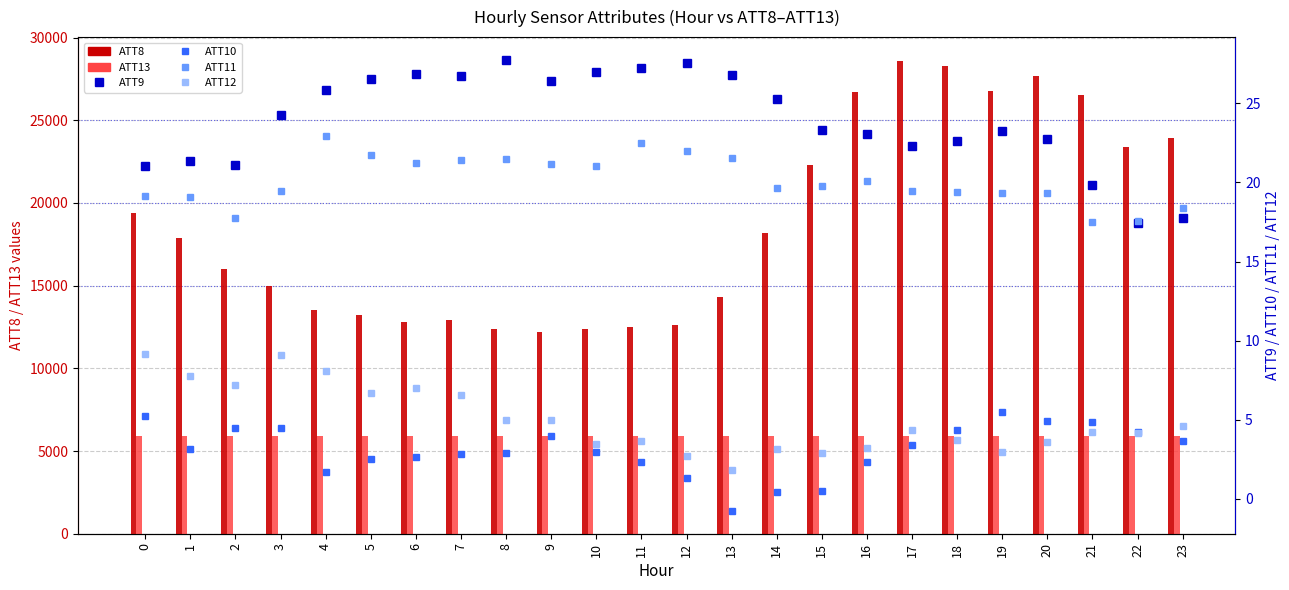

Which series changed the most between 9 and 12?

ATT8